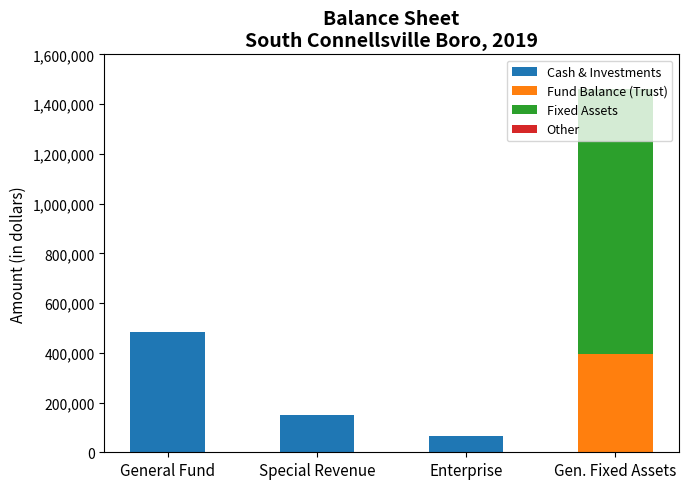

What is the sum of the Cash & Investments values at Special Revenue and General Fund?

631738